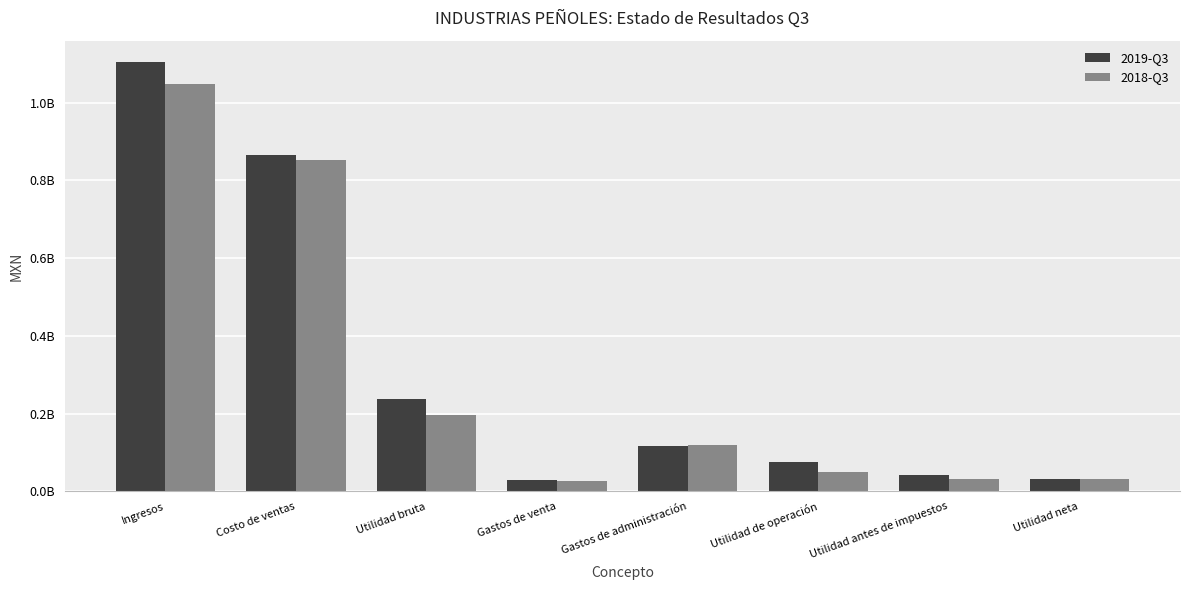

What is the total value across all series at Utilidad antes de impuestos?

75471000